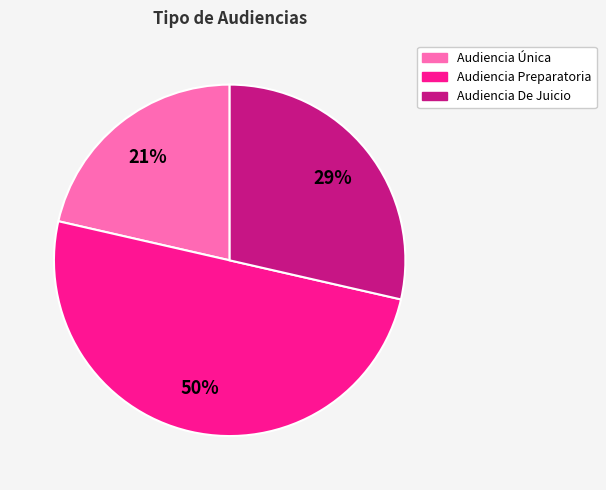

Combined, do Audiencia De Juicio and Audiencia Preparatoria account for over 50%?

Yes